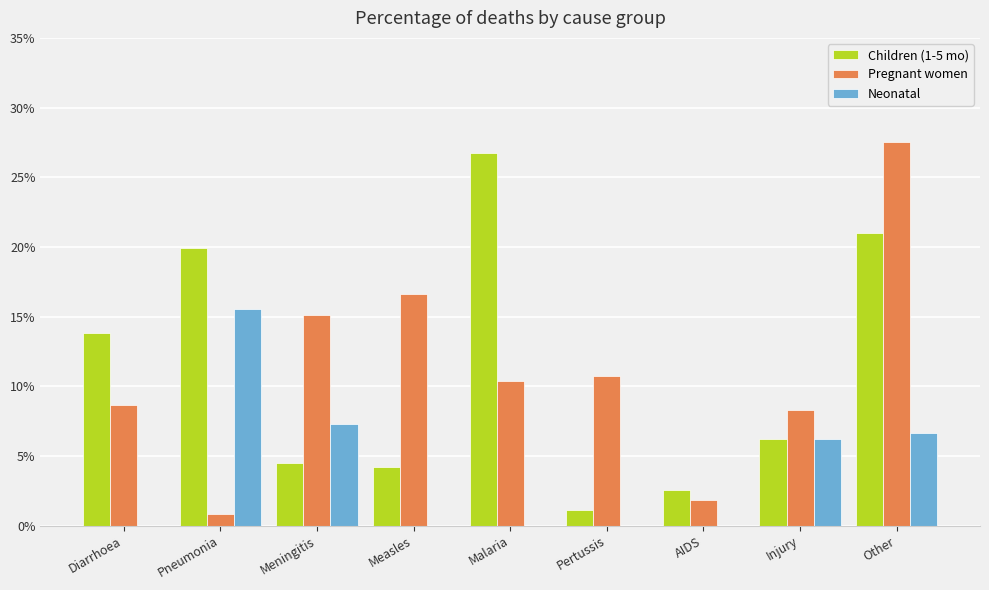

Are the bars grouped side by side (vs. stacked)?

Yes